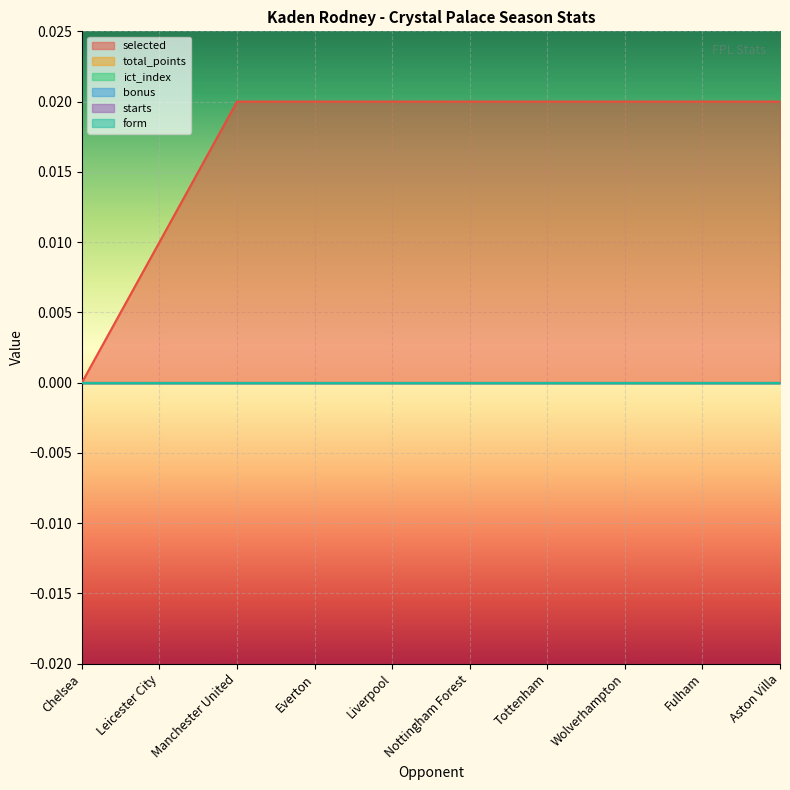

True or false: ict_index has more than 2 interior local peaks.

False